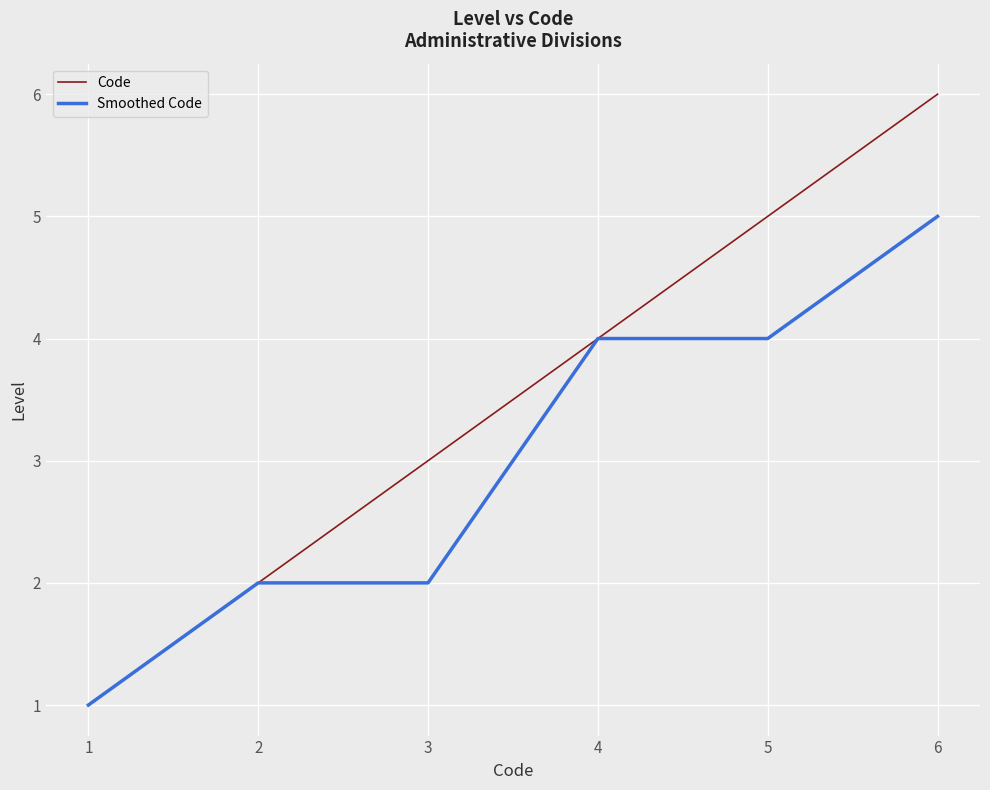

At which label is Code closest to 3?

3